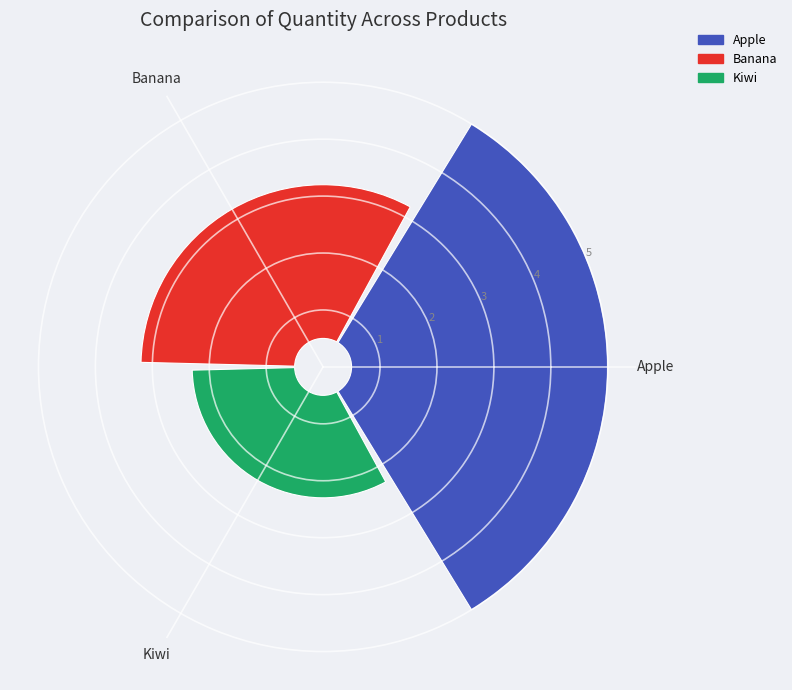

How many slices are in this pie chart?

3